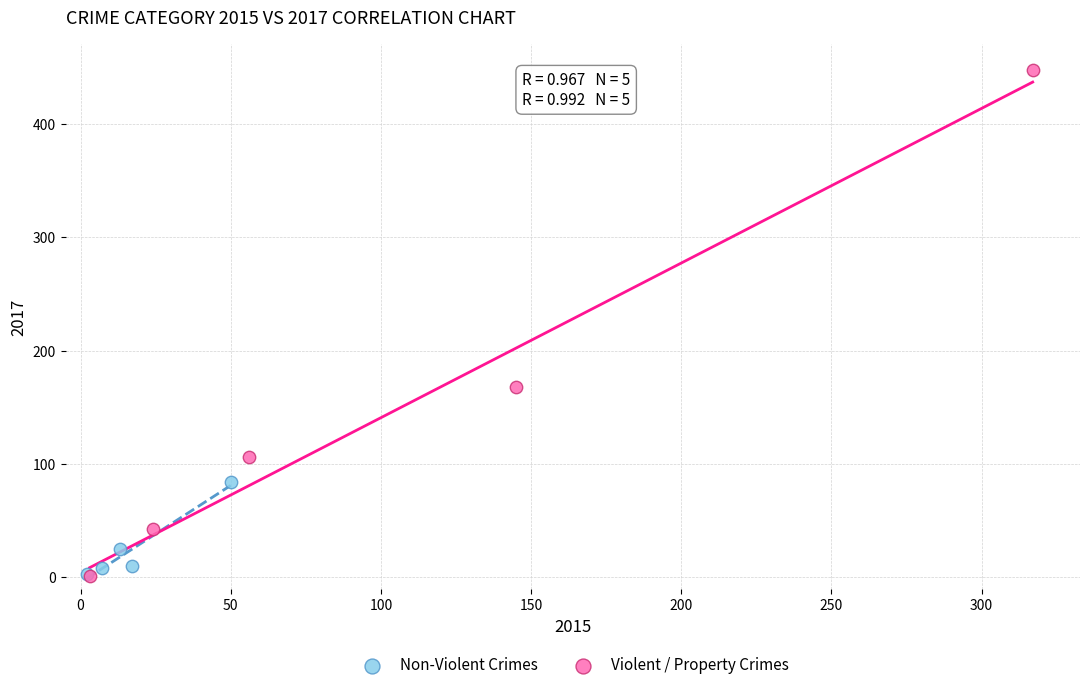

Which series has the largest Y range (max minus min)?

Violent / Property Crimes